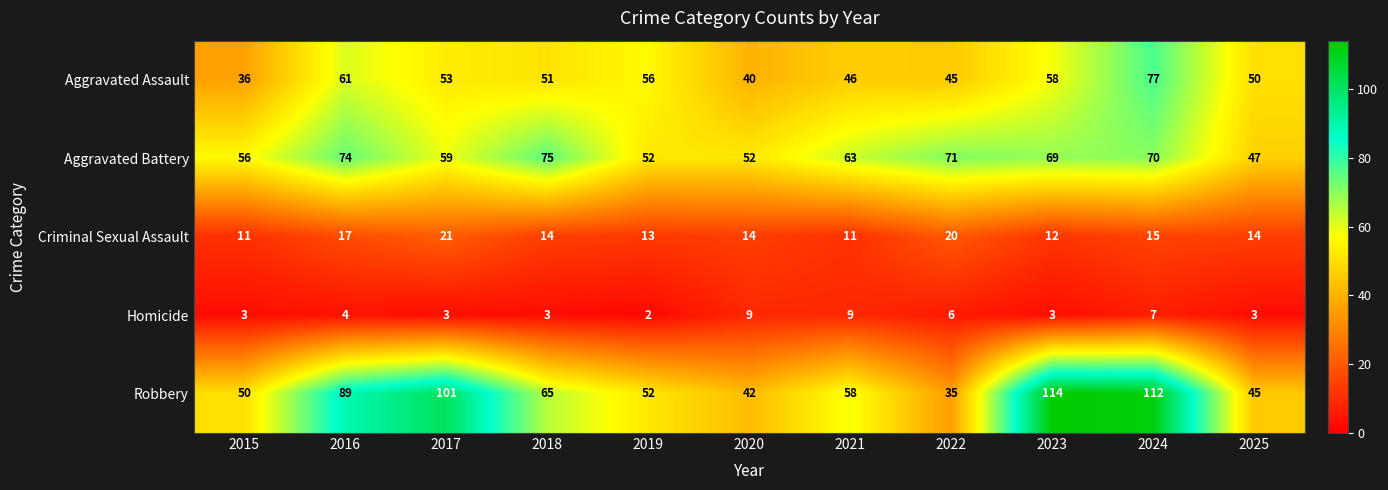

How many categories are shown in the chart?

11